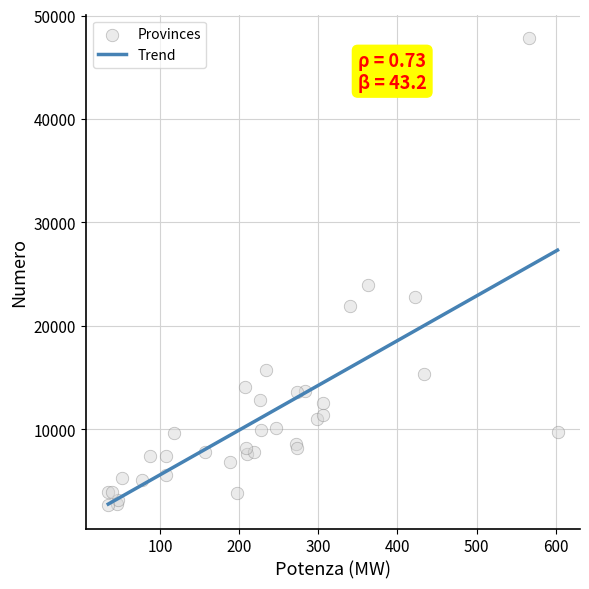

What Y value in the scatter plot is closest to 25236?

23904